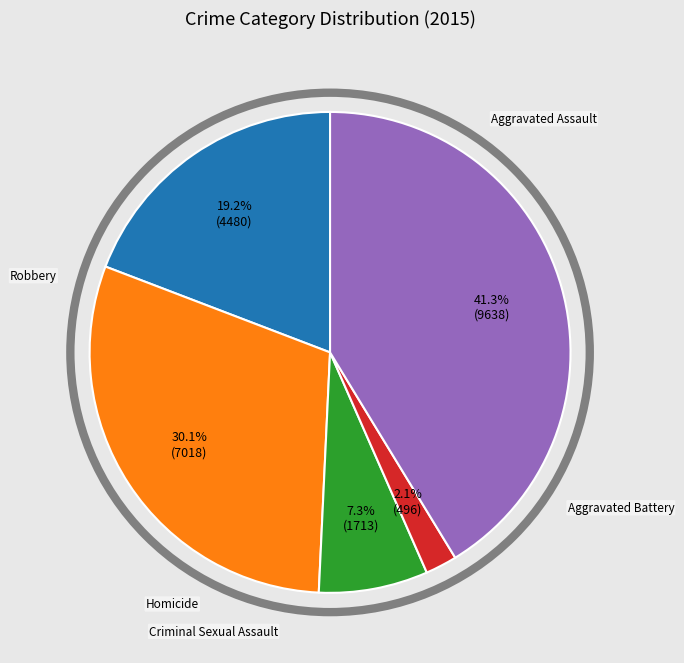

To the nearest percent, what portion does Criminal Sexual Assault represent?

7%